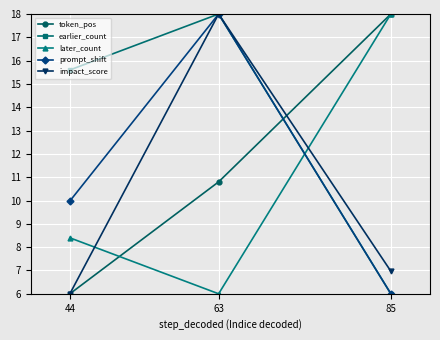

Reading left to right, list all the values displayed in this chart.

token_pos: 6.0	10.8	18.0
earlier_count: 15.6	18.0	6.0
later_count: 8.4	6.0	18.0
prompt_shift: 10.0	18.0	6.0
impact_score: 6.0	18.0	7.0